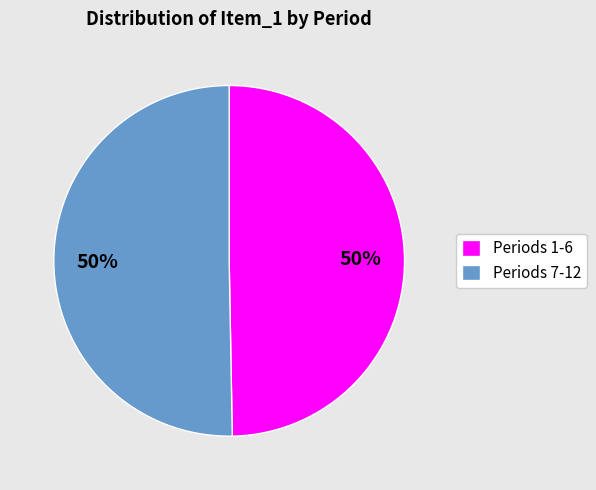

What percentage is the Periods 7-12 slice, to the nearest percent?

50%